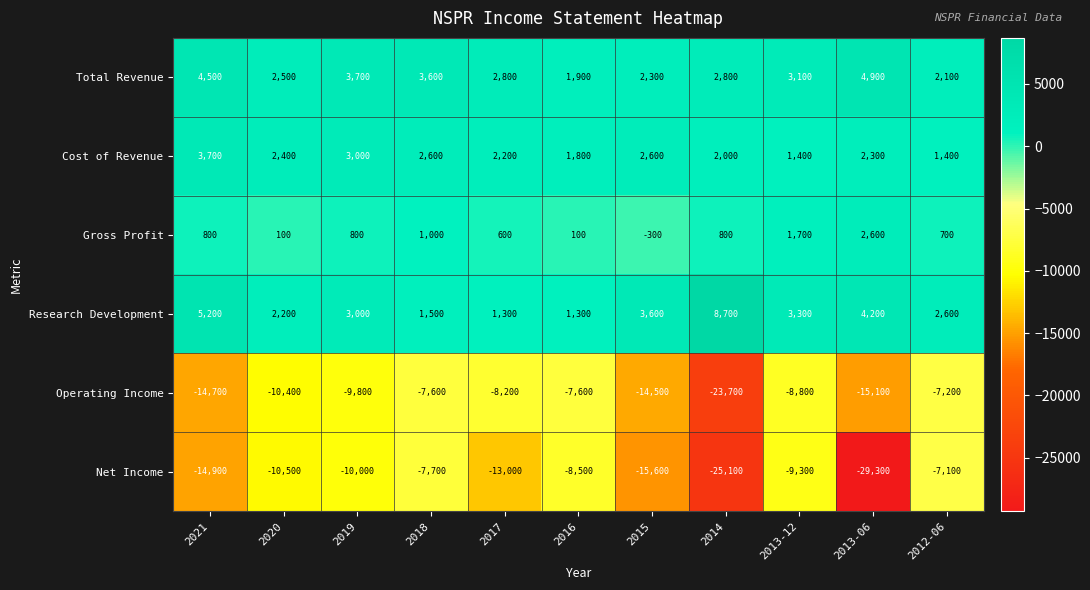

List the labels in order of Net Income value, largest first.

2012-06, 2018, 2016, 2013-12, 2019, 2020, 2017, 2021, 2015, 2014, 2013-06